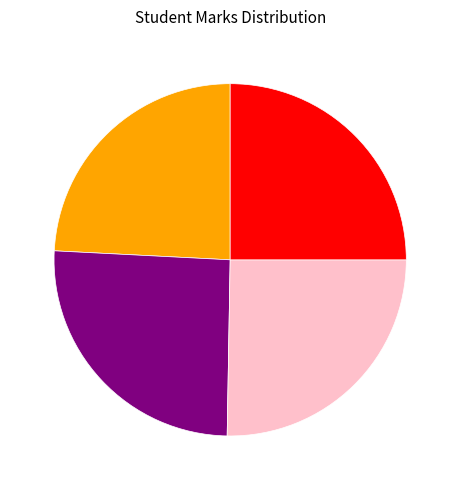

How many slices are in this pie chart?

4